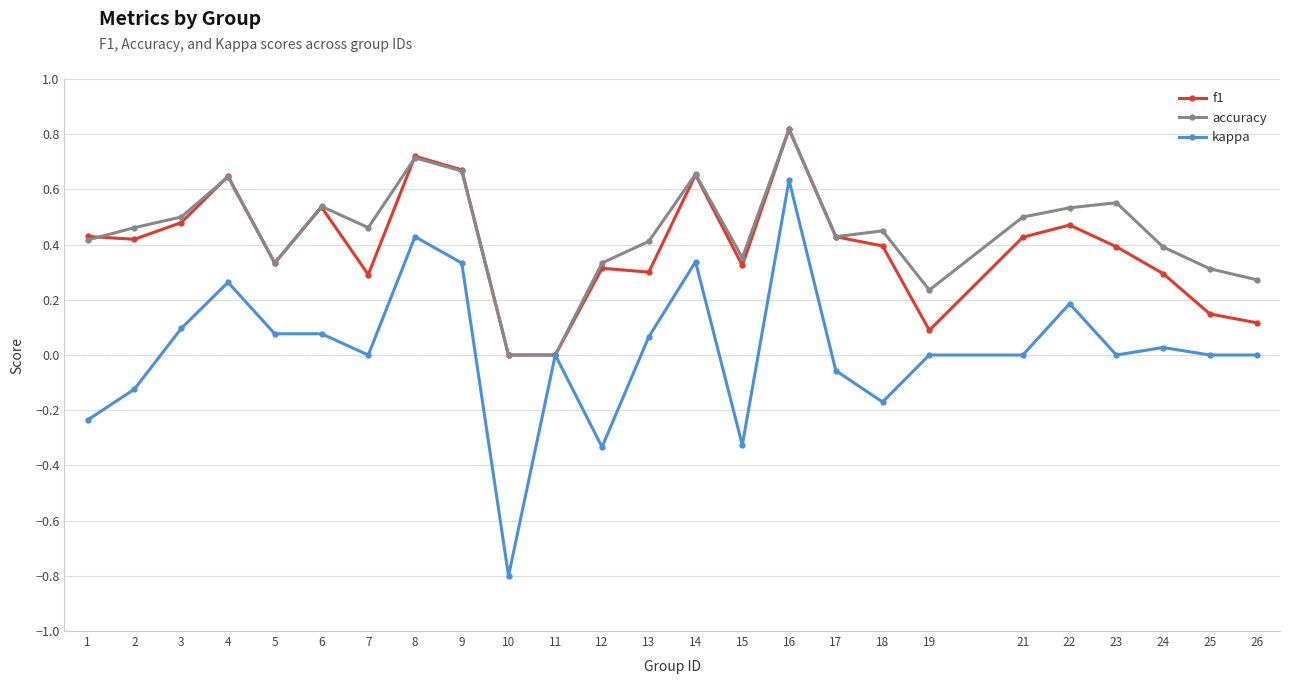

How many lines are shown in the chart?

3